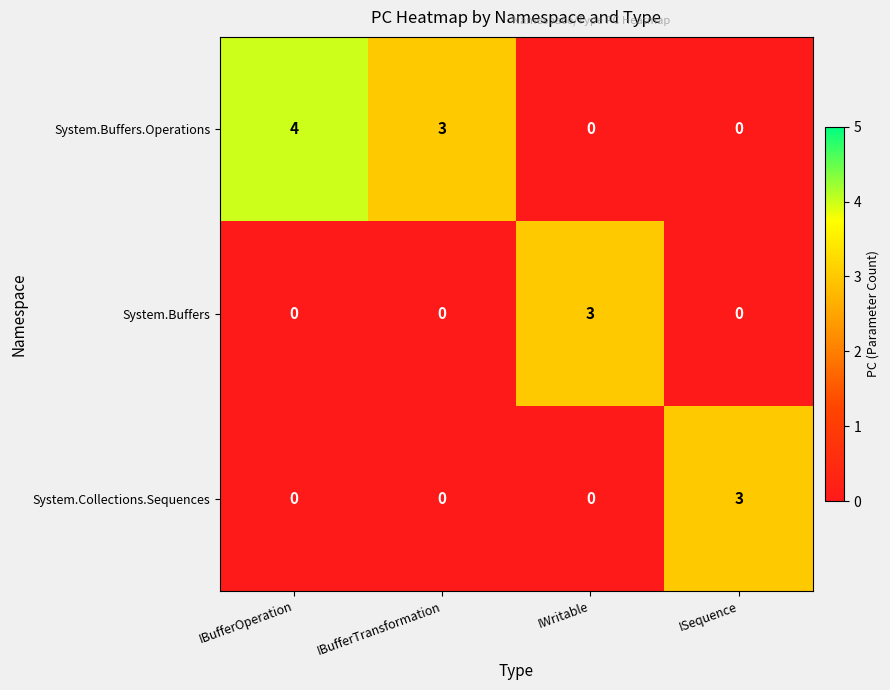

How many values in the System.Collections.Sequences series exceed 0?

1